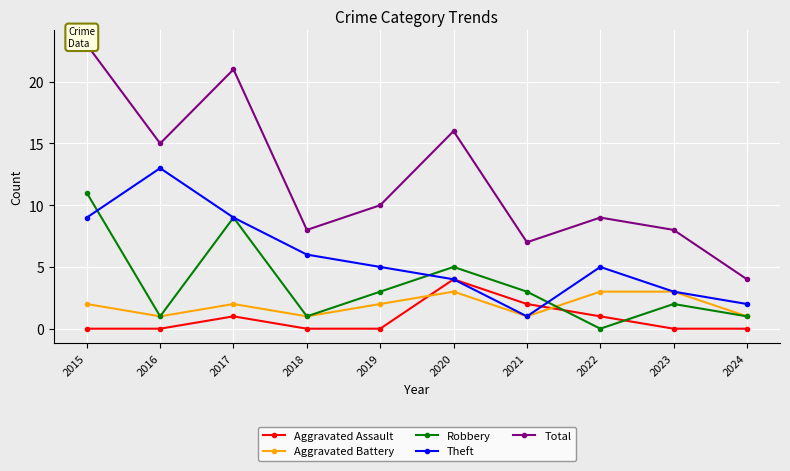

How many values in Robbery are above zero?

9